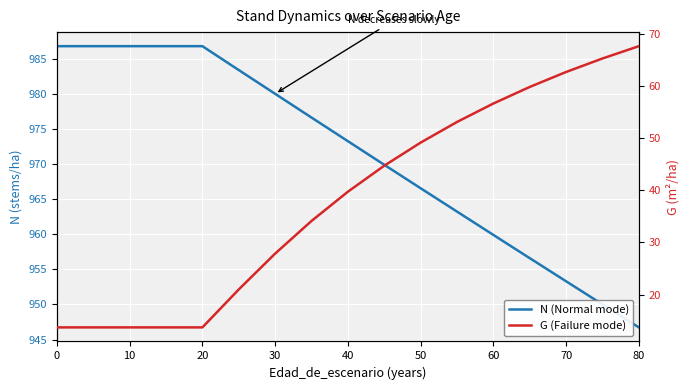

What is the total value across all series at 40?

1013.0